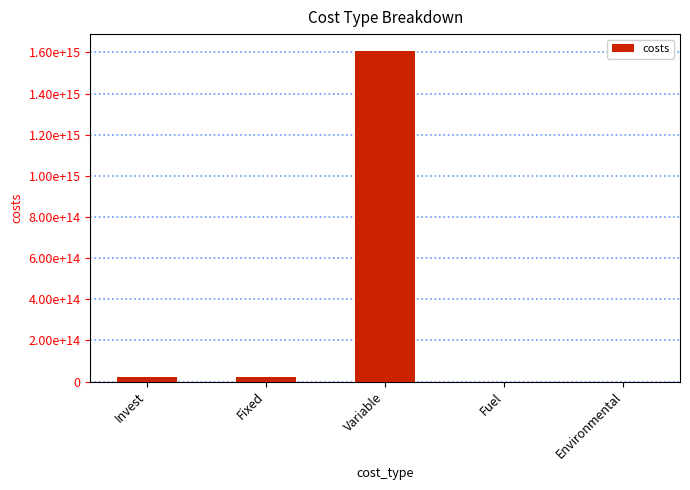

What is the maximum value shown in the chart?

1608330003569820.0